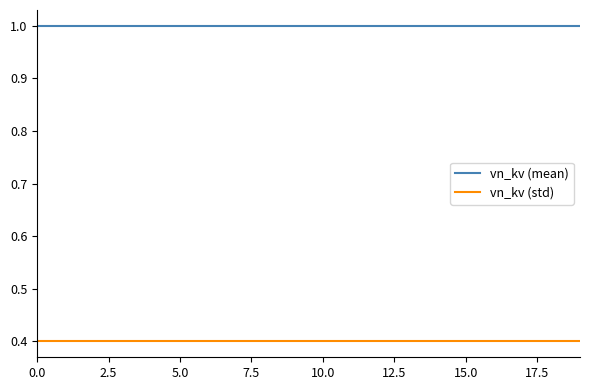

True or false: vn_kv (mean) and vn_kv (std) intersect in this chart.

False